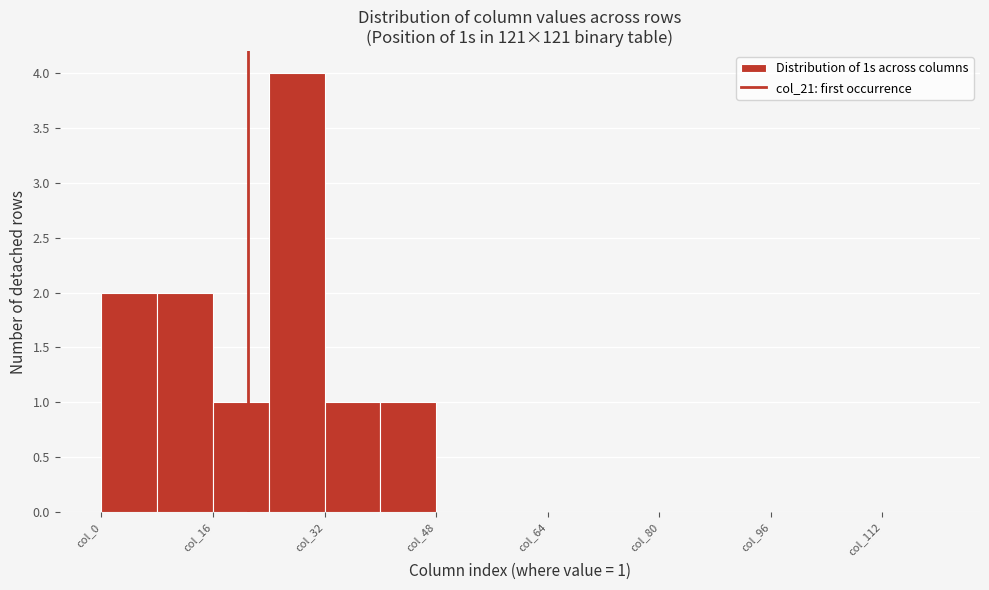

Over which range of the x-axis is the bar tallest?

24 to 32